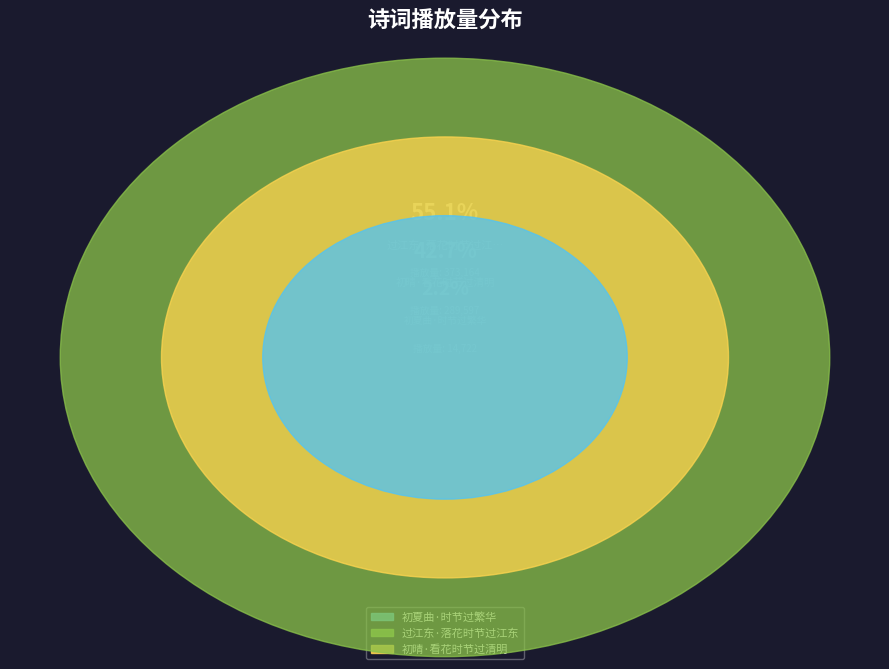

What is the total percentage of 初晴·看花时节过清明 and 过江东·落花时节过江东?

97.8%